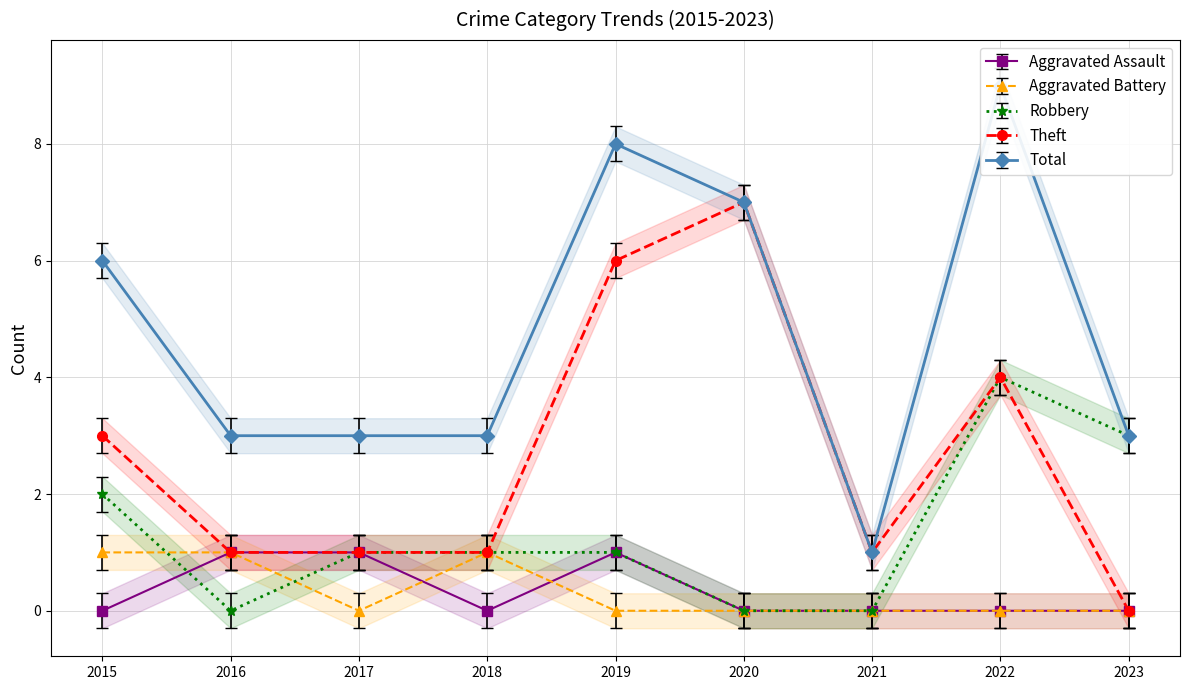

What is the maximum value for Theft?

7